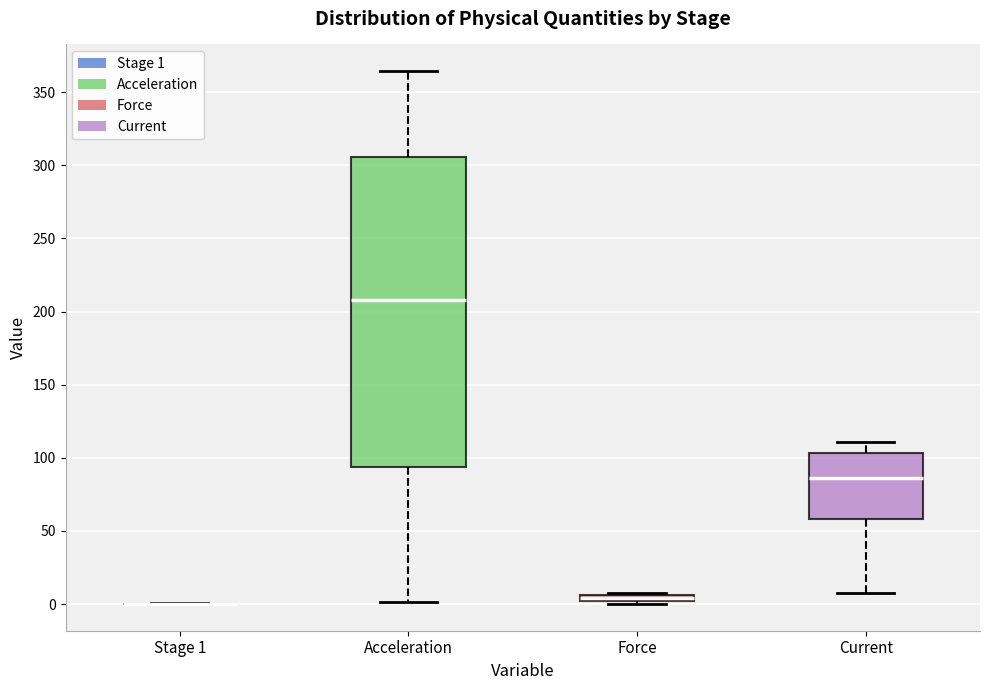

Where is the lower edge of the box for Force on the y-axis? The values are not printed on the chart, so give them approximately, as read against the axis.

0